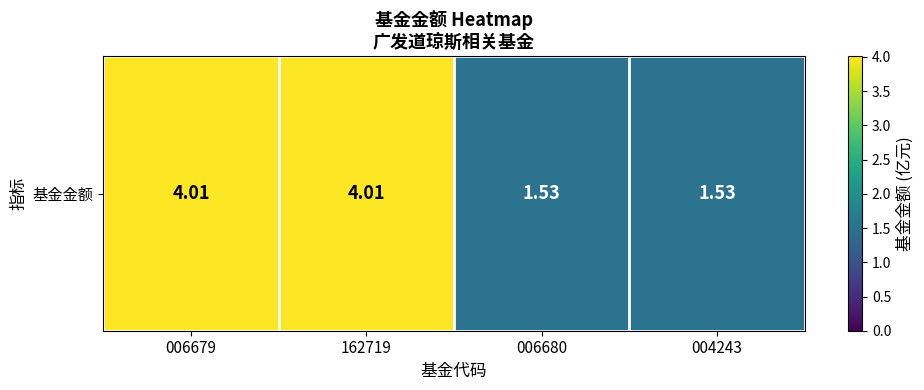

Between 006680 and 162719, which is larger?

162719